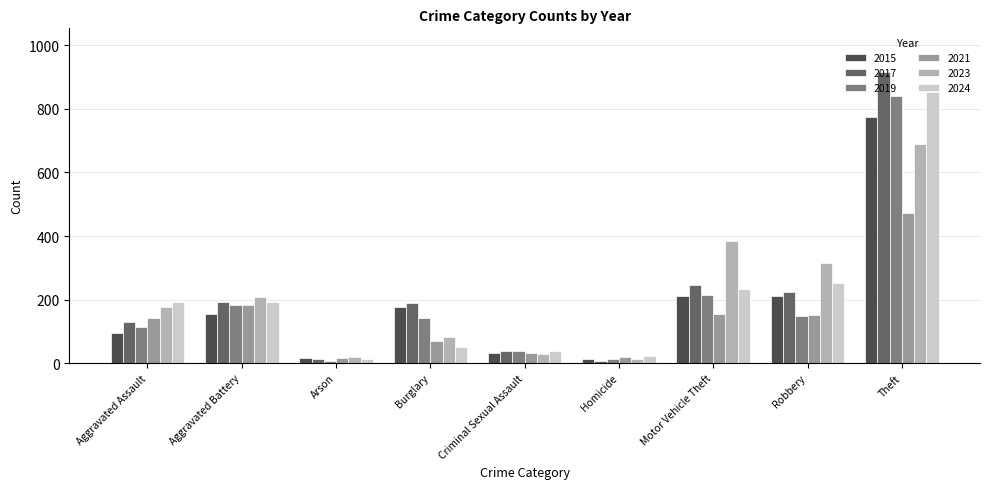

What is the label of the 3rd bar from the left?

Arson